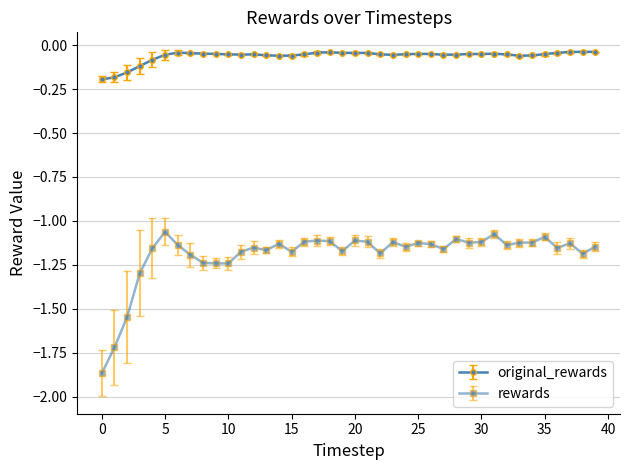

What is the sum of all rewards values?

-47.6